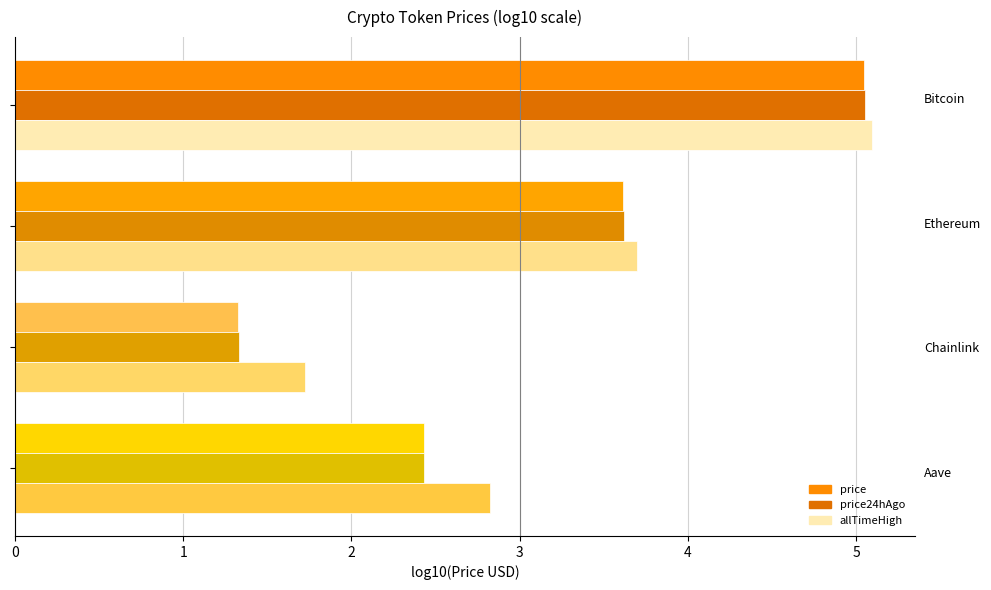

What are all the series names shown in the legend?

price, price24hAgo, allTimeHigh